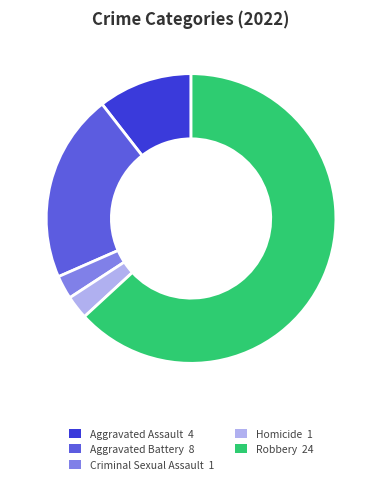

Which has a higher value, Criminal Sexual Assault or Aggravated Battery?

Aggravated Battery